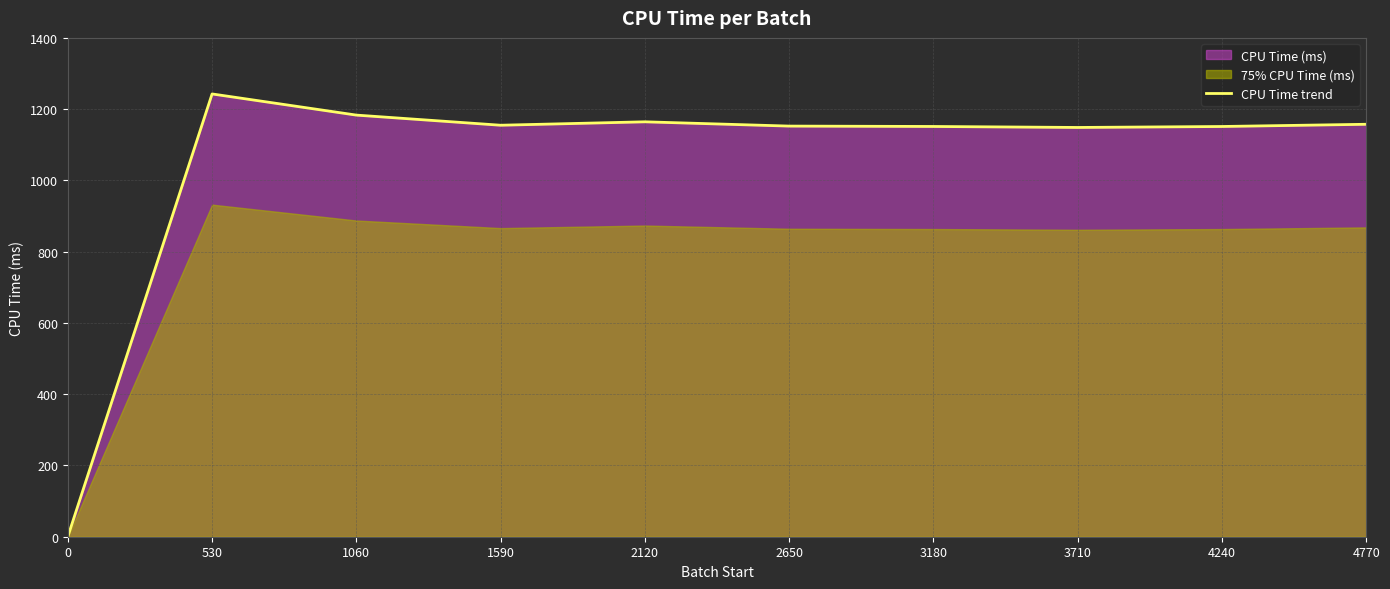

True or false: the data shows 1148.6 at 3710.

True